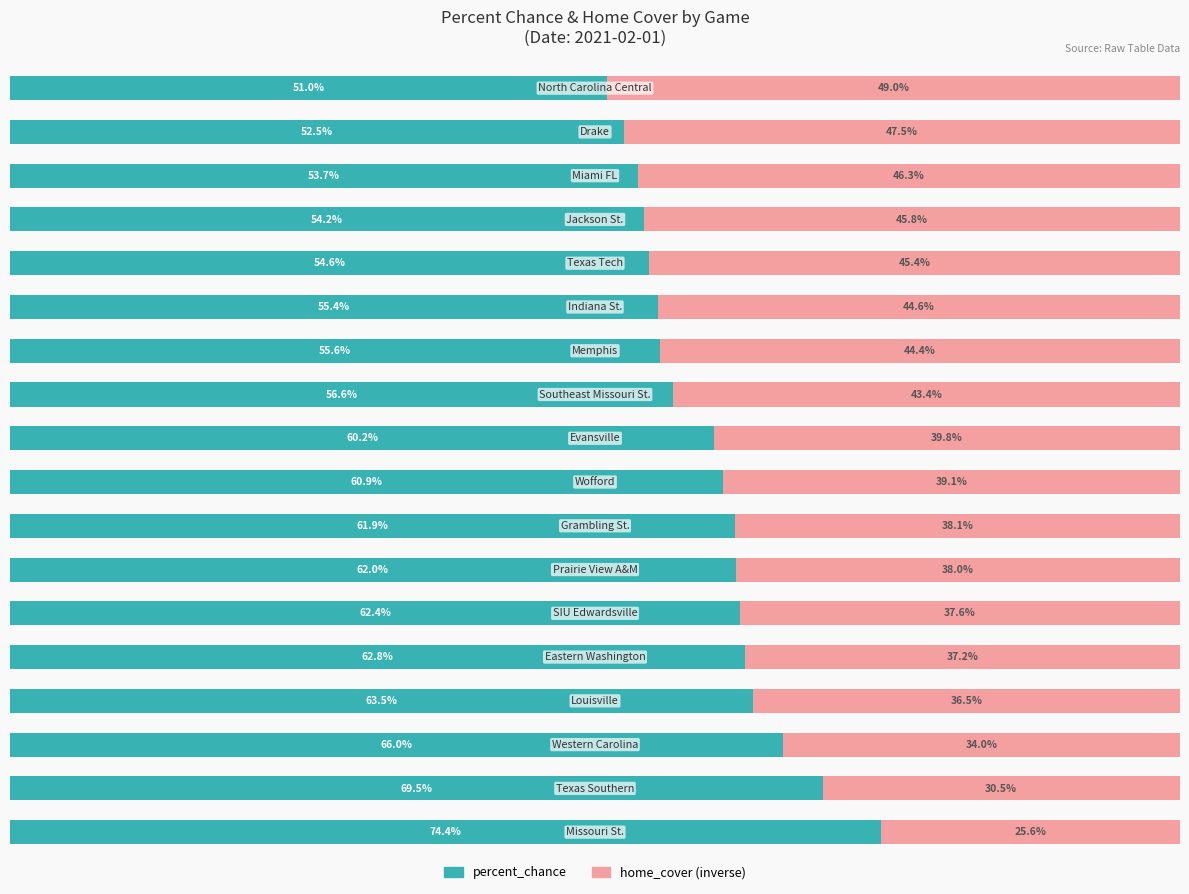

Rank the series by their maximum value, from highest to lowest.

percent_chance, home_cover (inverse)